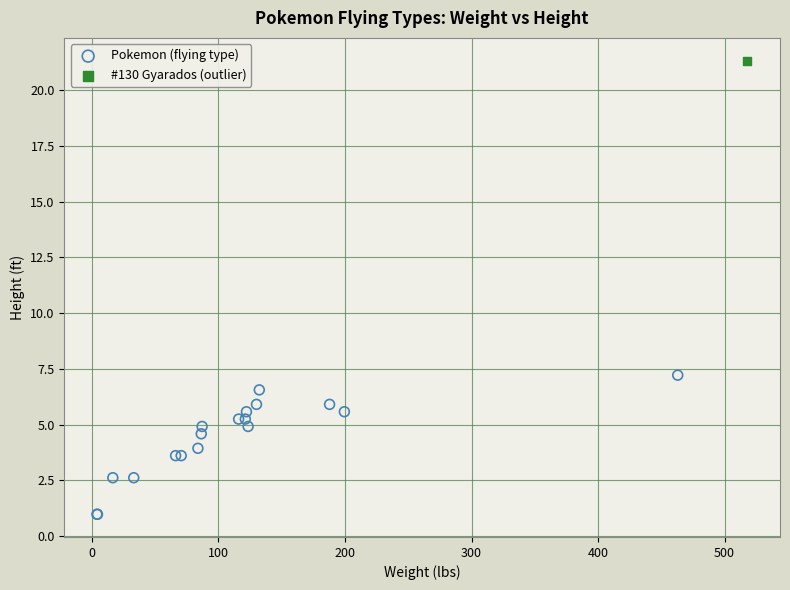

What are all the series names shown in the legend?

Pokemon (flying type), #130 Gyarados (outlier)